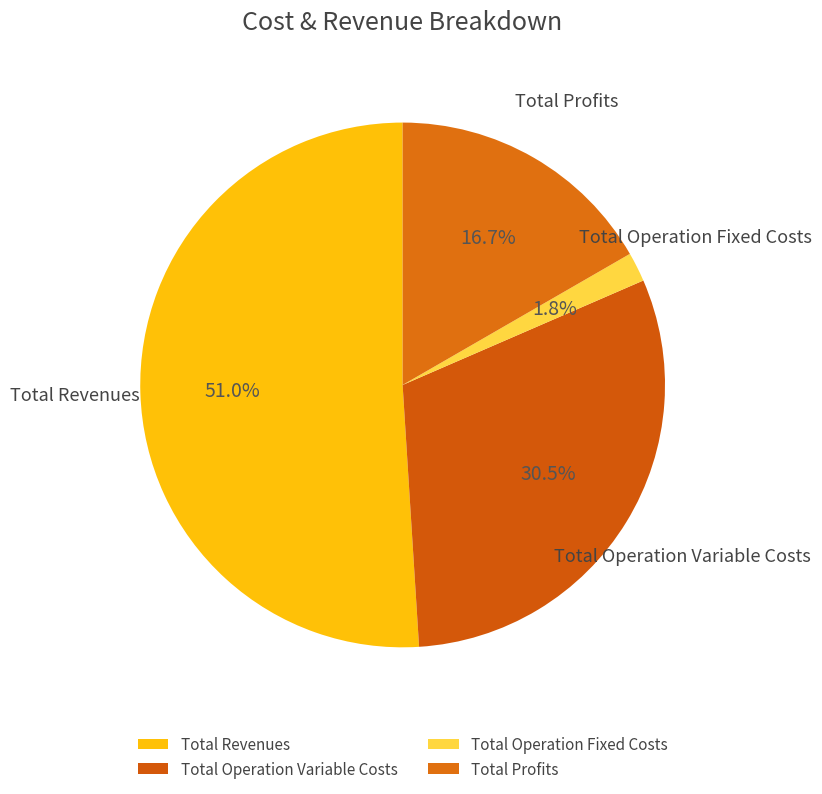

How many slices are in this pie chart?

4